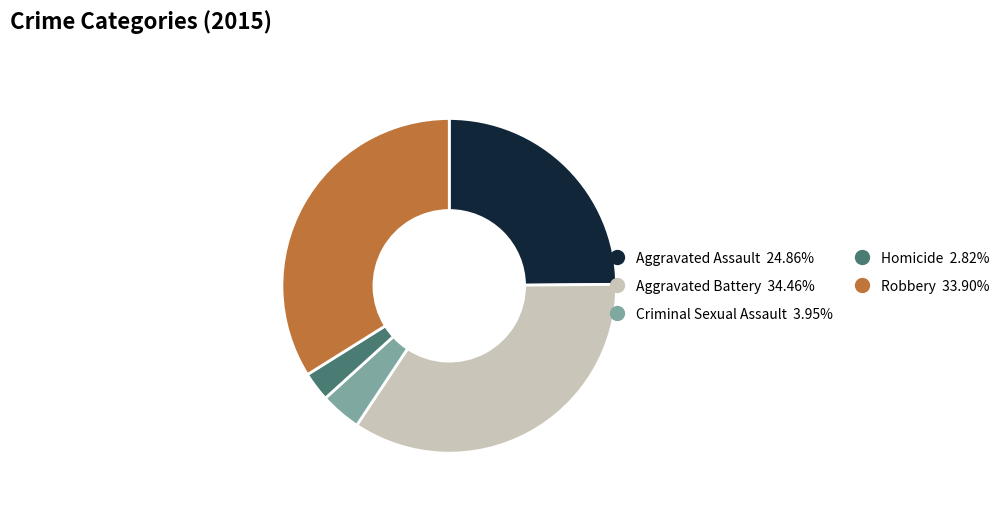

Rank the categories by value from highest to lowest.

Aggravated Battery, Robbery, Aggravated Assault, Criminal Sexual Assault, Homicide